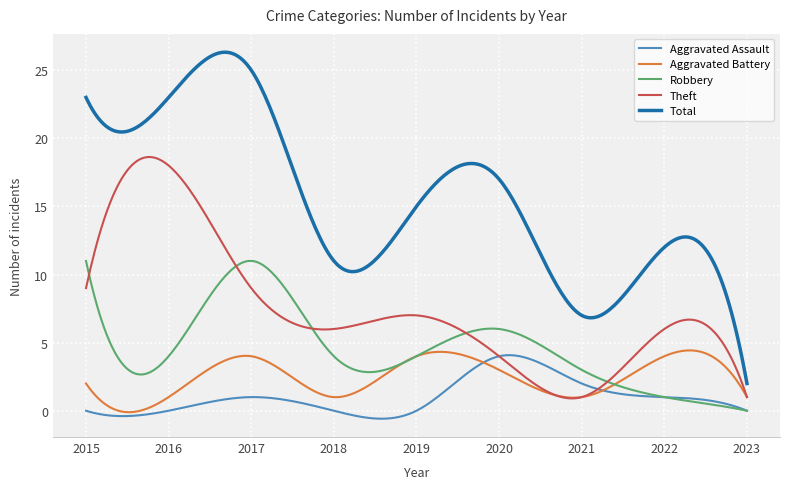

Which series has the largest total across all categories?

Total